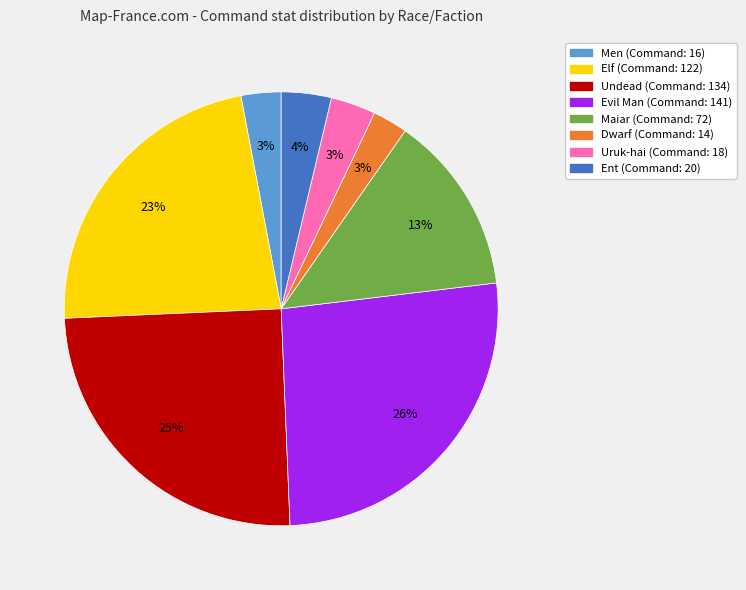

To the nearest percent, what percentage of the pie is Uruk-hai?

3%